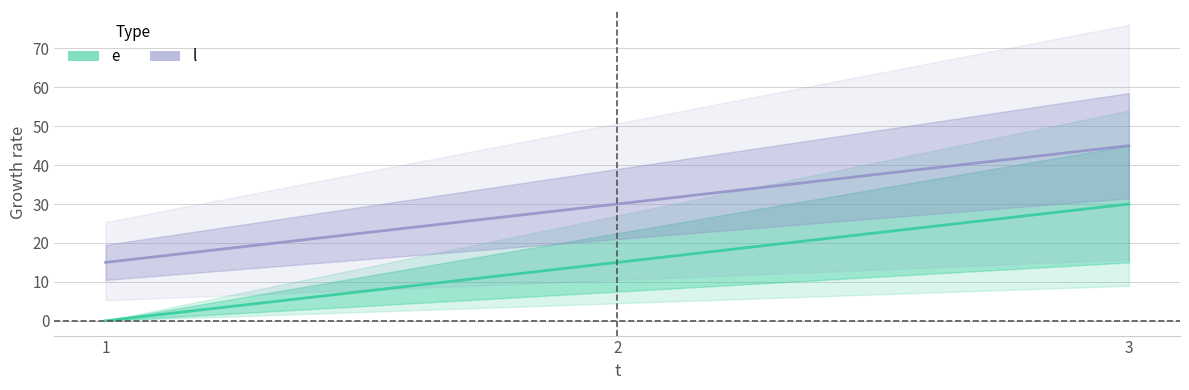

The l series shows 18 at 3. True or false?

False